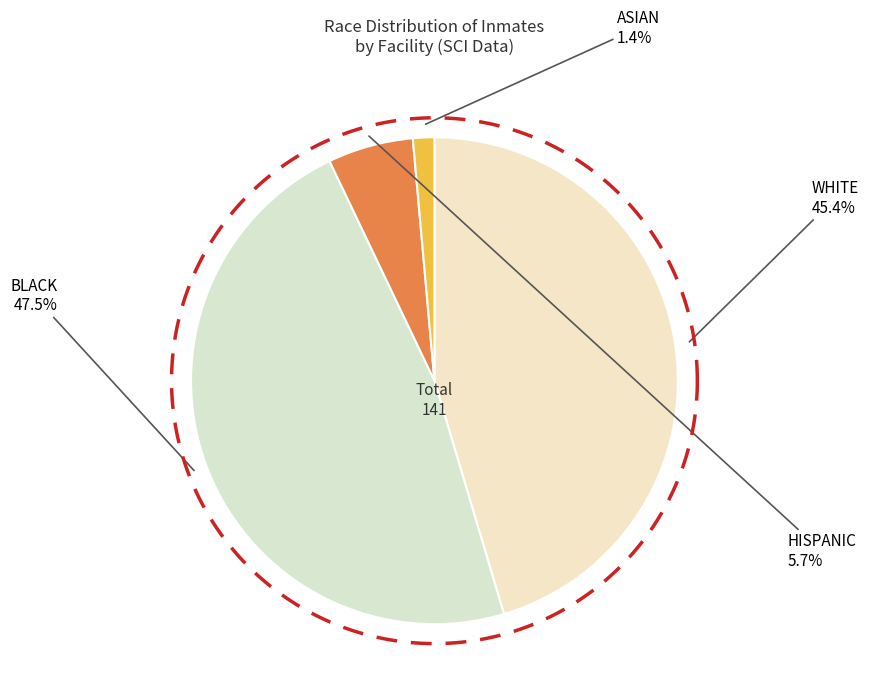

True or false: WHITE accounts for 45% of the total.

True